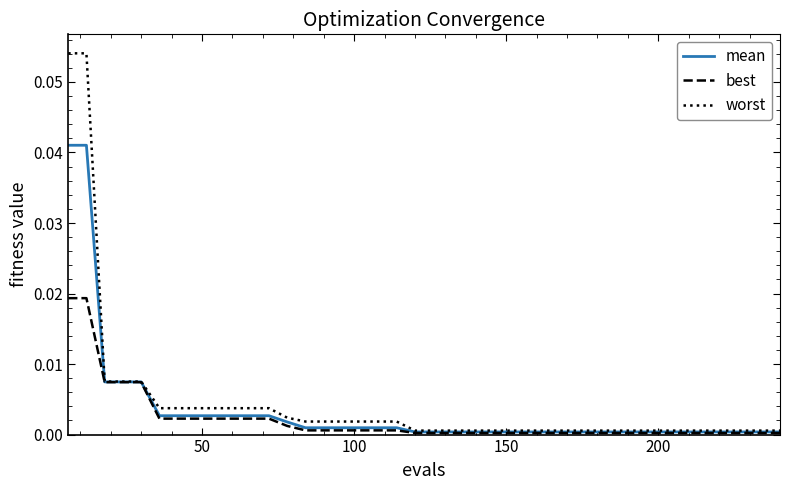

Rank the series by their maximum value, from lowest to highest.

best, mean, worst